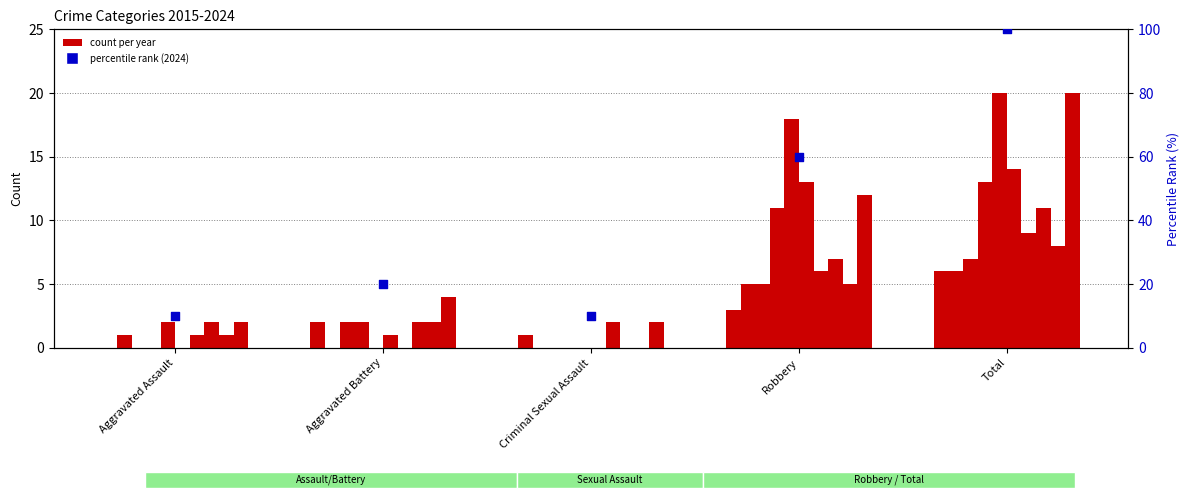

What is the change in value from Aggravated Battery to Criminal Sexual Assault?

-10